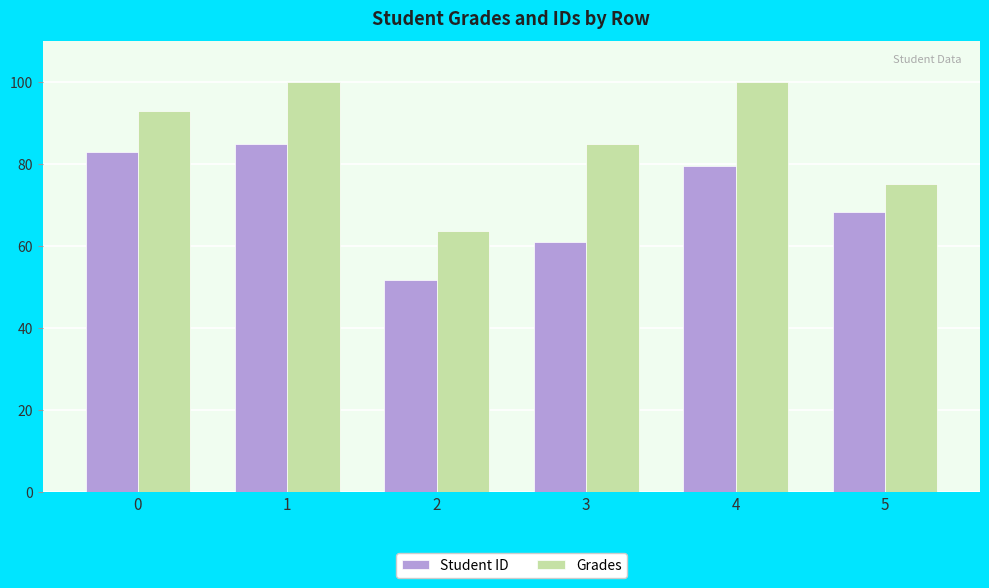

What is the lowest value of the Grades series?

63.7